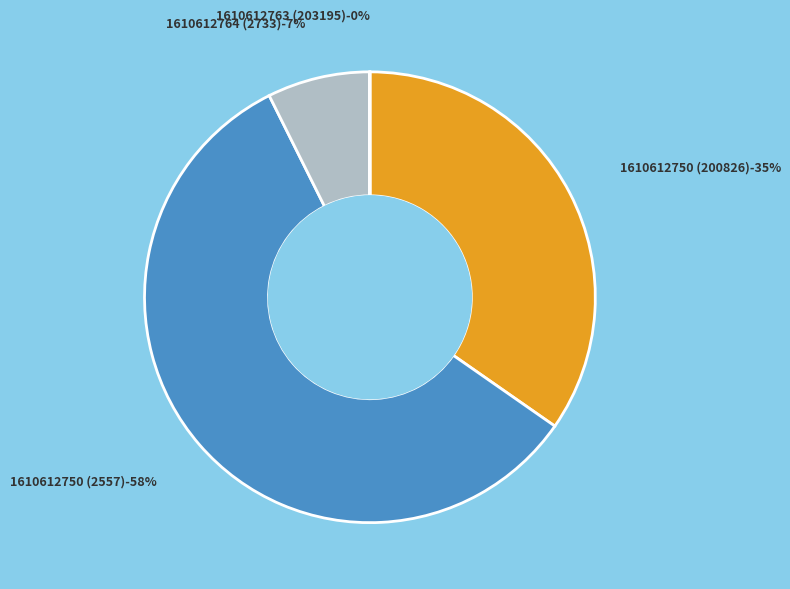

To the nearest percent, what is the average slice percentage?

25%